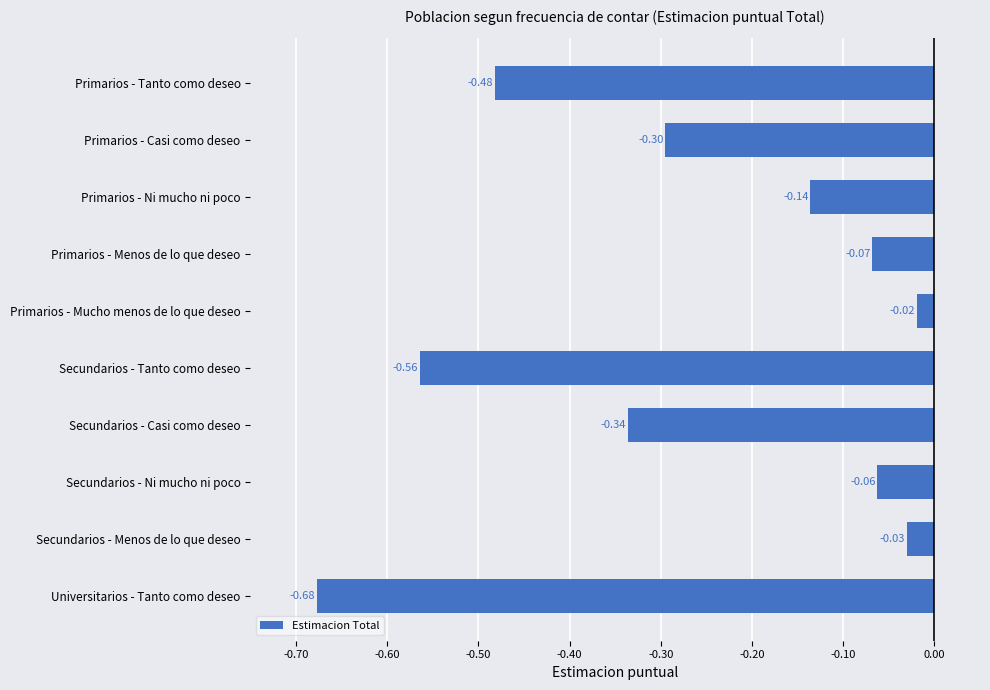

What is the average value?

-0.3